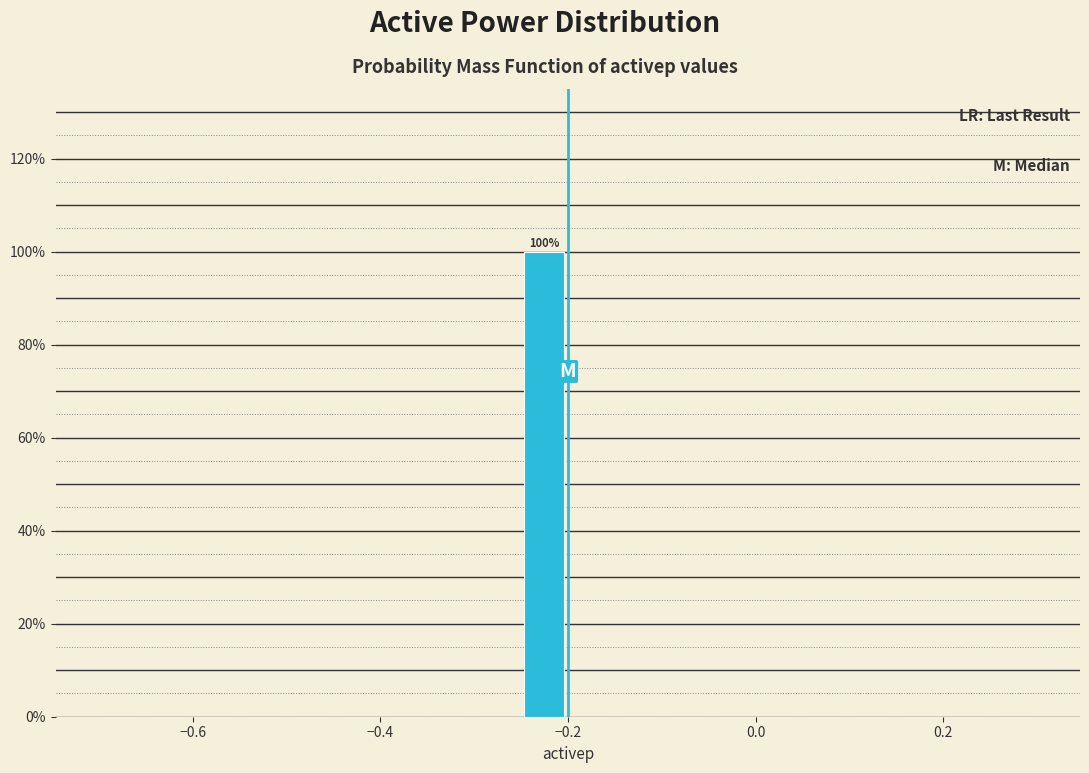

Read against the x-axis, roughly where is the centre of the tallest bar?

-0.22